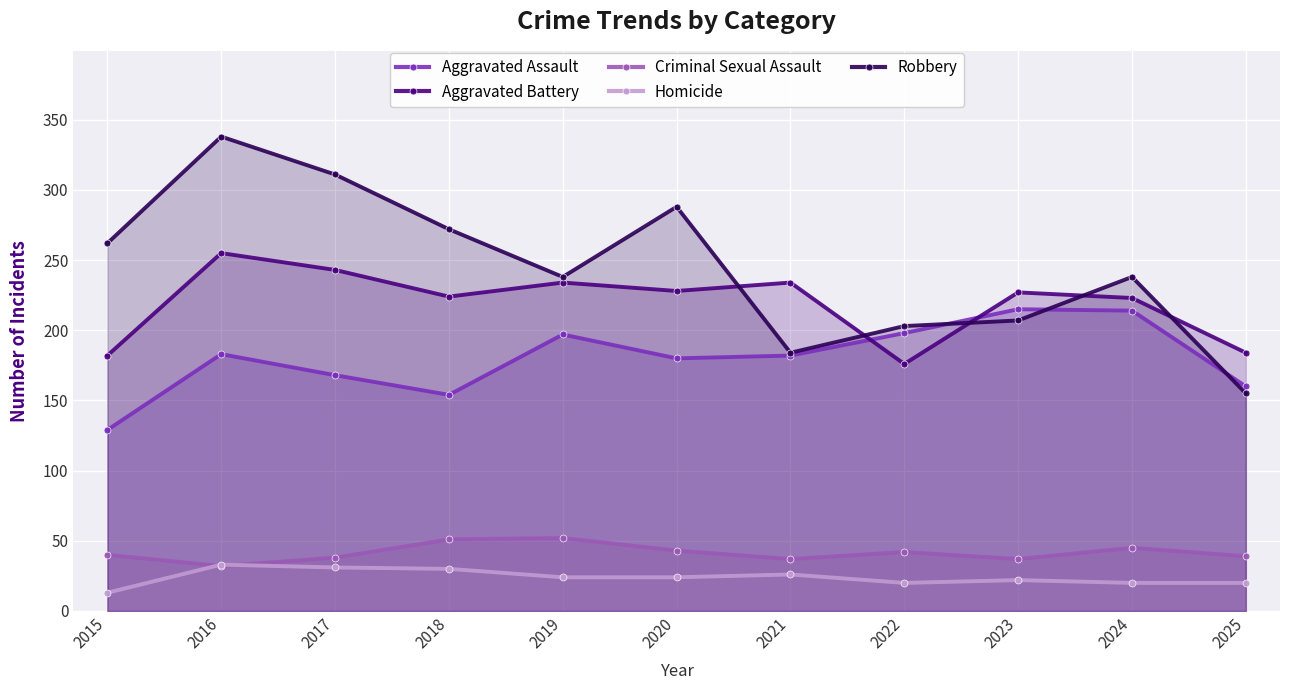

The value of Aggravated Assault at 2024 is 106. True or false?

False